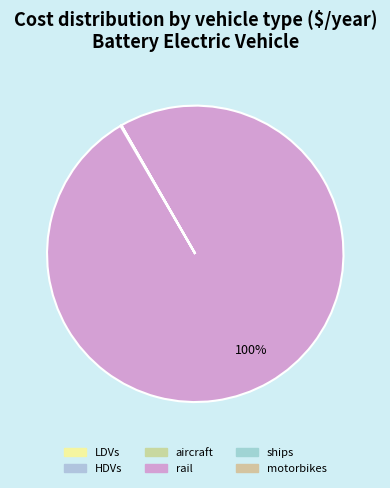

The LDVs slice represents 1% of the pie. True or false?

False